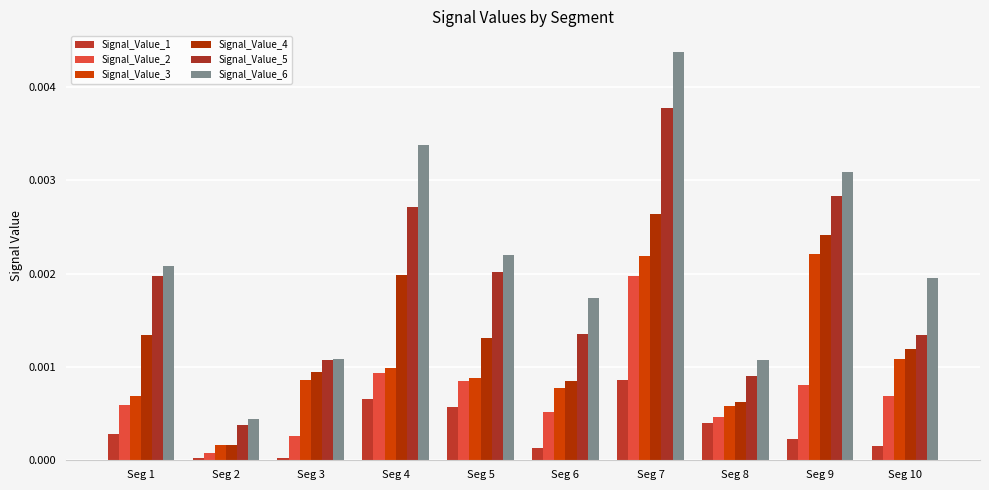

Rank the series by their maximum value, from lowest to highest.

Signal_Value_1, Signal_Value_2, Signal_Value_3, Signal_Value_4, Signal_Value_5, Signal_Value_6